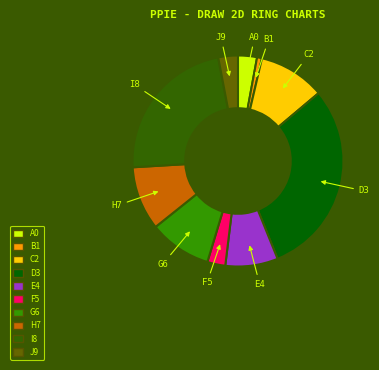

Does any single category account for the majority?

No